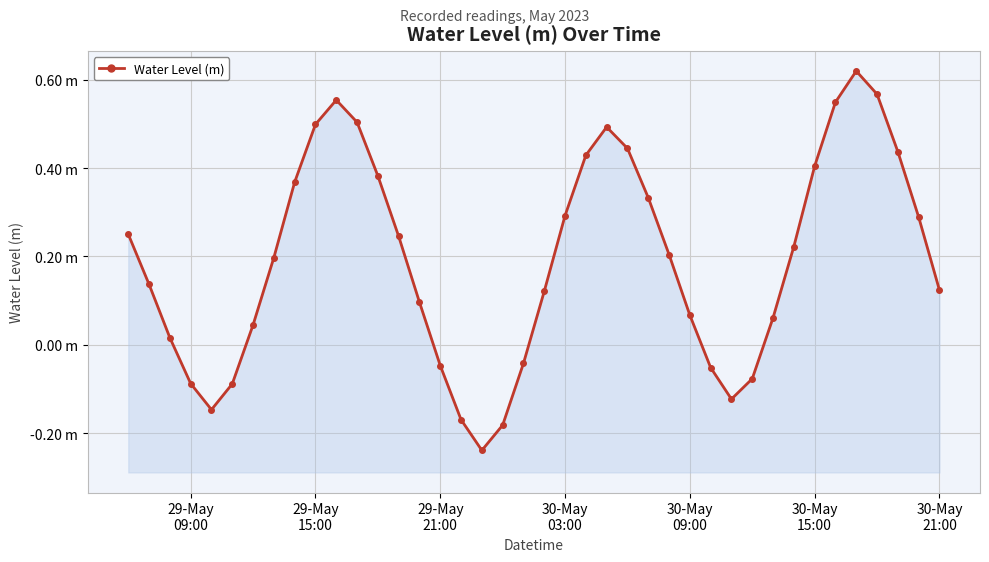

How many lines are shown in the chart?

1